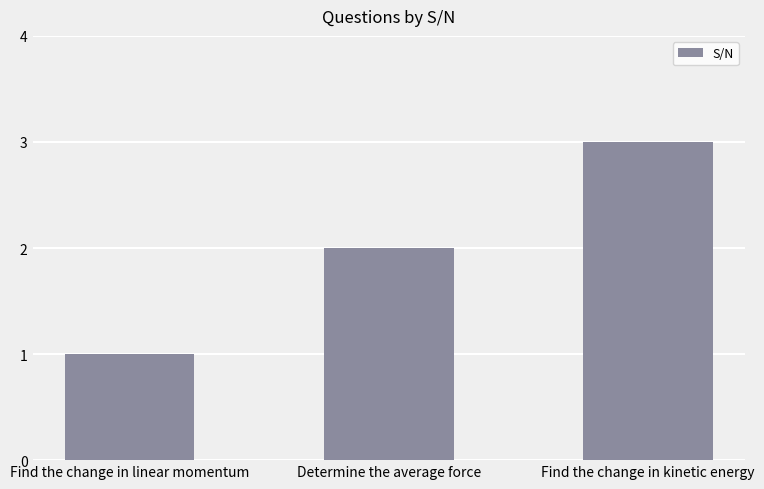

What is the sum of all values?

6